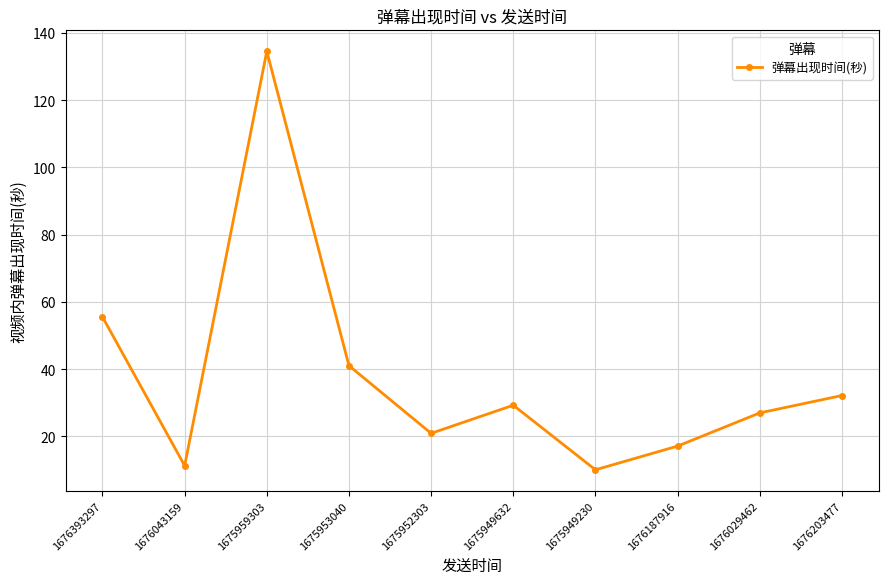

Reading left to right, extract all data points from this chart.

55.5	11.3	134.5	41.0	20.9	29.2	10.0	17.1	27.0	32.1